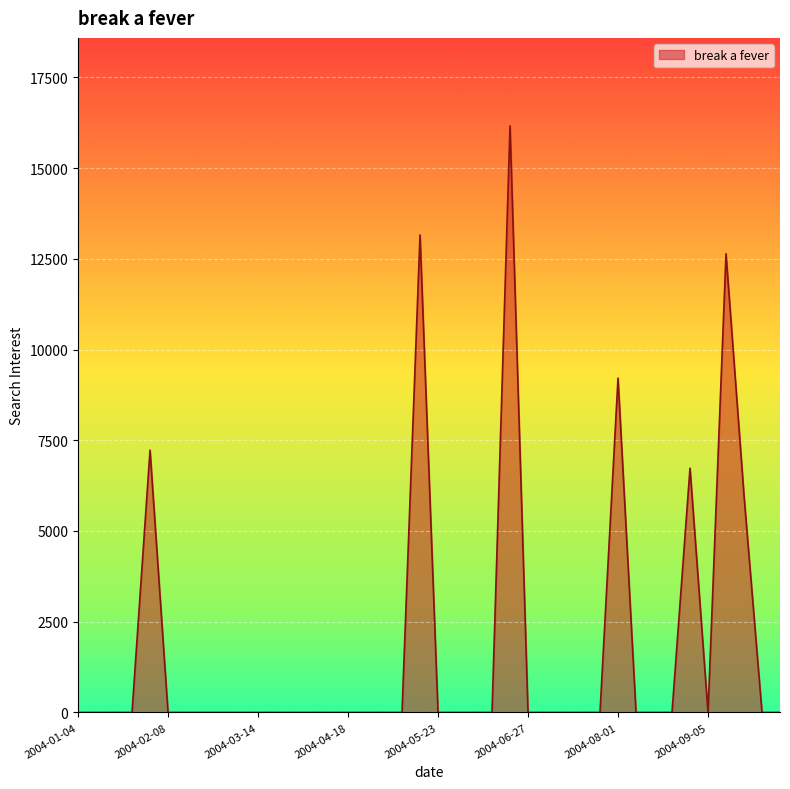

What is the difference between the maximum and minimum values?

16163.9